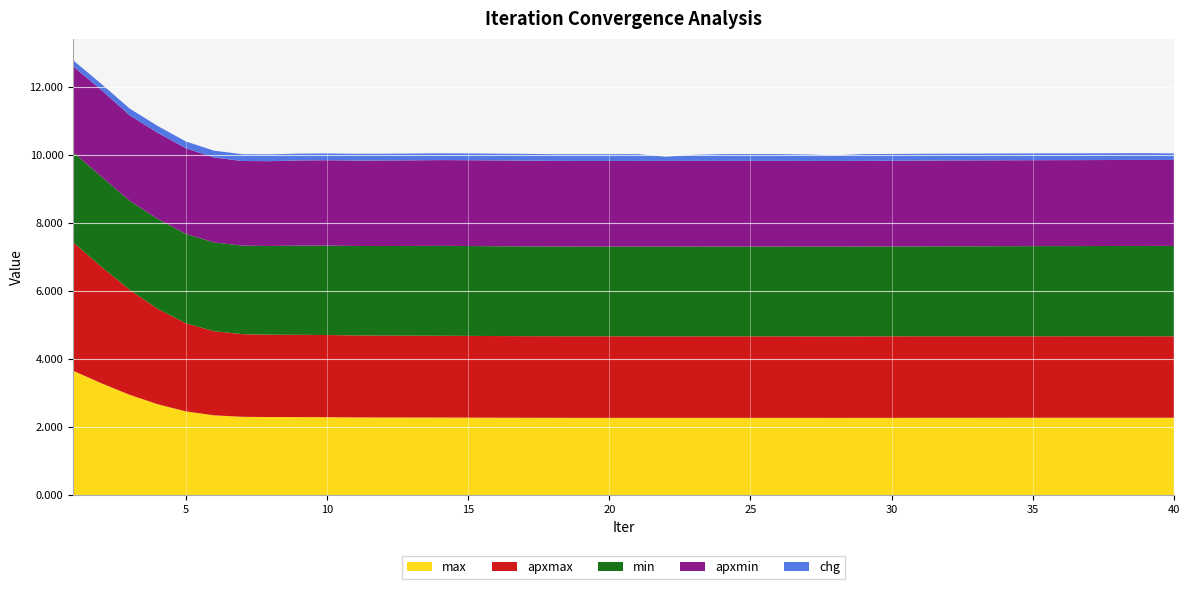

Reading left to right, extract all data points from this chart.

max: 1=3.7	2=3.3	3=2.9	4=2.7	5=2.5	6=2.3	7=2.3	8=2.3	9=2.3	10=2.3	11=2.3	12=2.3	13=2.3	14=2.3	15=2.3	16=2.3	17=2.3	18=2.3	19=2.3	20=2.3	21=2.3	22=2.3	23=2.3	24=2.3	25=2.3	26=2.3	27=2.3	28=2.3	29=2.3	30=2.3	31=2.3	32=2.3	33=2.3	34=2.3	35=2.3	36=2.3	37=2.3	38=2.3	39=2.3	40=2.3
apxmax: 1=3.8	2=3.4	3=3.1	4=2.8	5=2.6	6=2.5	7=2.4	8=2.4	9=2.4	10=2.4	11=2.4	12=2.4	13=2.4	14=2.4	15=2.4	16=2.4	17=2.4	18=2.4	19=2.4	20=2.4	21=2.4	22=2.4	23=2.4	24=2.4	25=2.4	26=2.4	27=2.4	28=2.4	29=2.4	30=2.4	31=2.4	32=2.4	33=2.4	34=2.4	35=2.4	36=2.4	37=2.4	38=2.4	39=2.4	40=2.4
min: 1=2.6	2=2.7	3=2.6	4=2.6	5=2.6	6=2.6	7=2.6	8=2.6	9=2.6	10=2.6	11=2.6	12=2.6	13=2.6	14=2.6	15=2.6	16=2.6	17=2.6	18=2.6	19=2.6	20=2.6	21=2.6	22=2.6	23=2.6	24=2.6	25=2.6	26=2.6	27=2.6	28=2.6	29=2.6	30=2.6	31=2.6	32=2.6	33=2.6	34=2.6	35=2.7	36=2.7	37=2.7	38=2.7	39=2.7	40=2.7
apxmin: 1=2.5	2=2.5	3=2.5	4=2.5	5=2.5	6=2.5	7=2.5	8=2.5	9=2.5	10=2.5	11=2.5	12=2.5	13=2.5	14=2.5	15=2.5	16=2.5	17=2.5	18=2.5	19=2.5	20=2.5	21=2.5	22=2.5	23=2.5	24=2.5	25=2.5	26=2.5	27=2.5	28=2.5	29=2.5	30=2.5	31=2.5	32=2.5	33=2.5	34=2.5	35=2.5	36=2.5	37=2.5	38=2.5	39=2.5	40=2.5
chg: 1=0.2	2=0.2	3=0.2	4=0.2	5=0.2	6=0.2	7=0.2	8=0.2	9=0.2	10=0.2	11=0.2	12=0.2	13=0.2	14=0.2	15=0.2	16=0.2	17=0.2	18=0.2	19=0.2	20=0.2	21=0.2	22=0.1	23=0.2	24=0.2	25=0.2	26=0.2	27=0.2	28=0.2	29=0.2	30=0.2	31=0.2	32=0.2	33=0.2	34=0.2	35=0.2	36=0.2	37=0.2	38=0.2	39=0.2	40=0.2